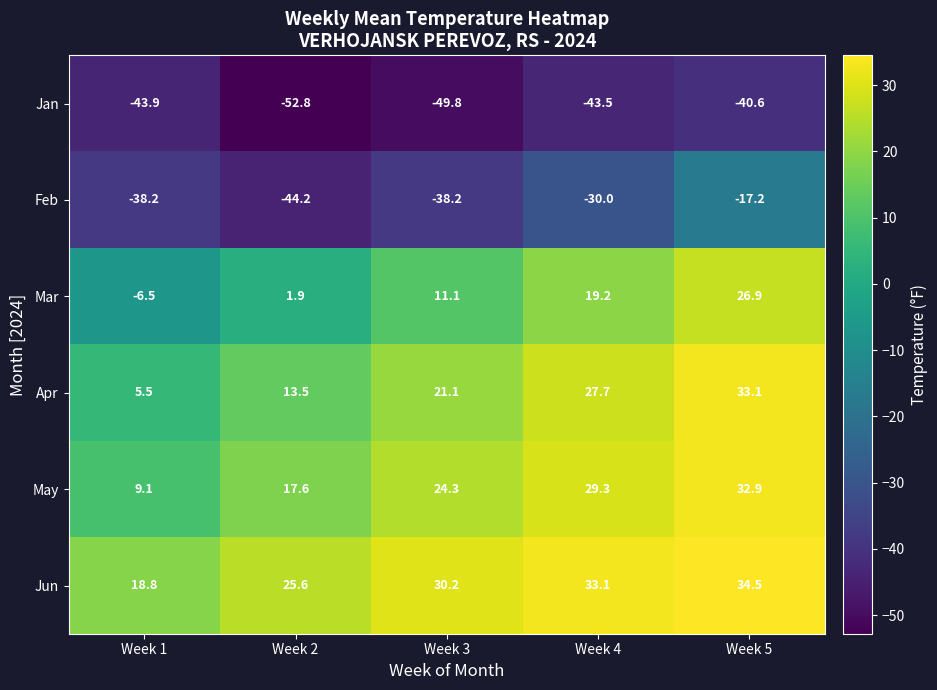

Reading left to right, extract all data points from this chart.

Jan: Week 1=-43.9	Week 2=-52.8	Week 3=-49.8	Week 4=-43.5	Week 5=-40.6
Feb: Week 1=-38.2	Week 2=-44.2	Week 3=-38.2	Week 4=-30.0	Week 5=-17.2
Mar: Week 1=-6.5	Week 2=1.9	Week 3=11.1	Week 4=19.2	Week 5=26.9
Apr: Week 1=5.5	Week 2=13.5	Week 3=21.1	Week 4=27.7	Week 5=33.1
May: Week 1=9.1	Week 2=17.6	Week 3=24.3	Week 4=29.3	Week 5=32.9
Jun: Week 1=18.8	Week 2=25.6	Week 3=30.2	Week 4=33.1	Week 5=34.5